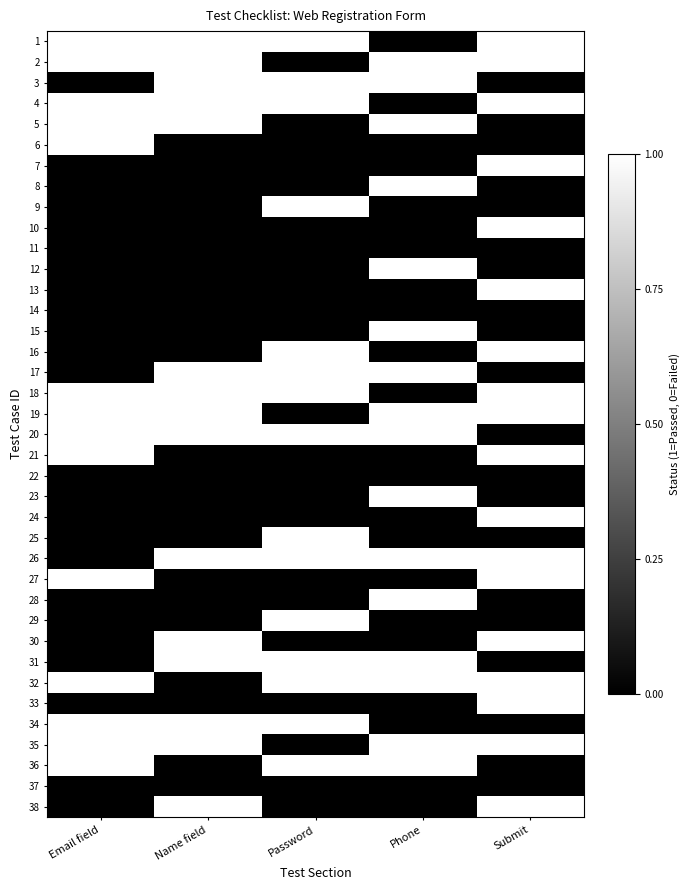

Which has a higher value, Submit or Email field?

Submit